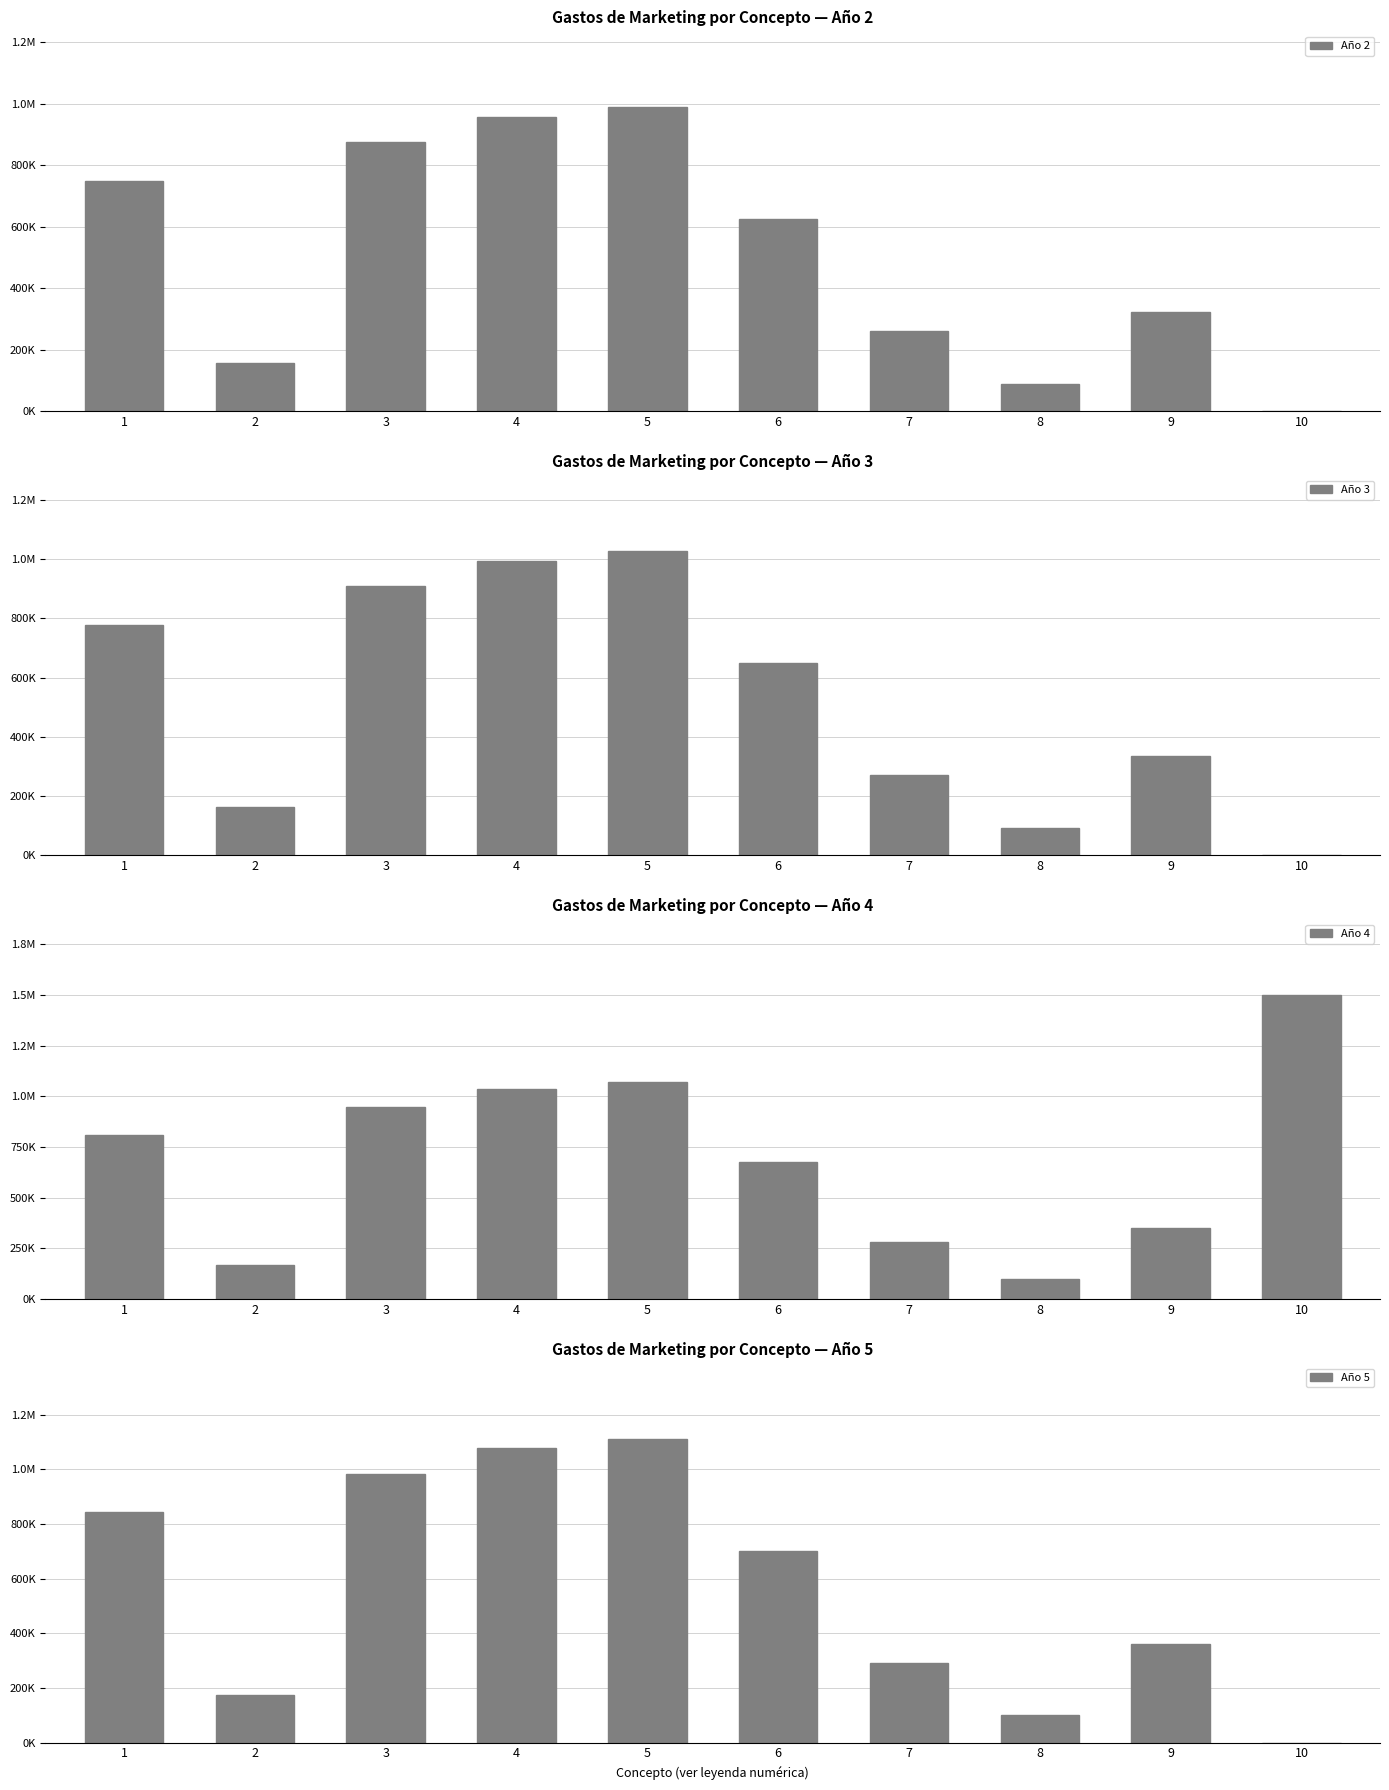

Count the number of categories in the chart.

10